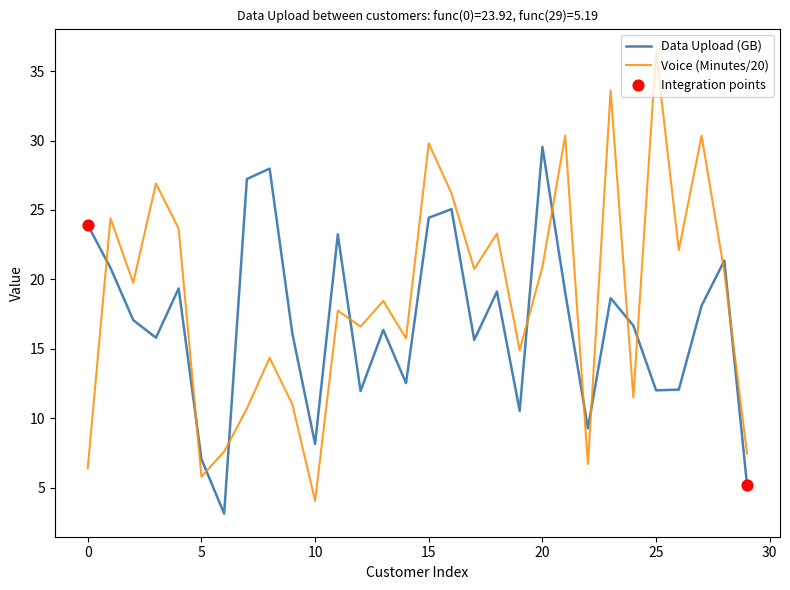

Which series has the largest total across all categories?

Voice (Minutes/20)